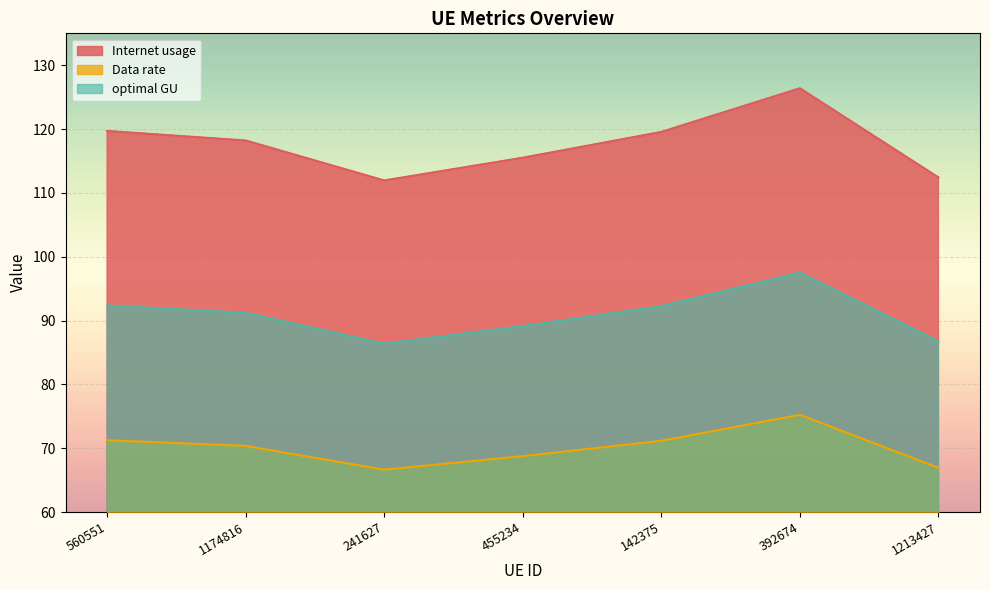

What is the difference between the second highest and minimum values in the Data rate series?

4.6